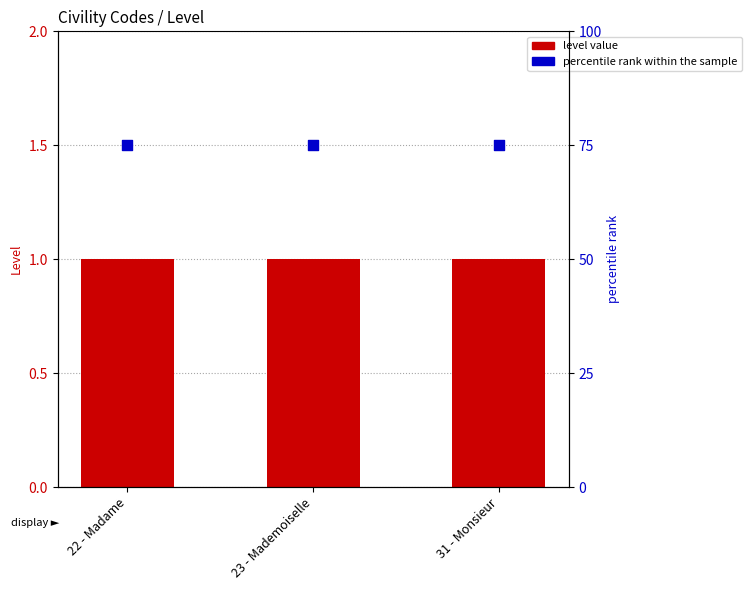

At how many categories does at least one series exceed 65?

3